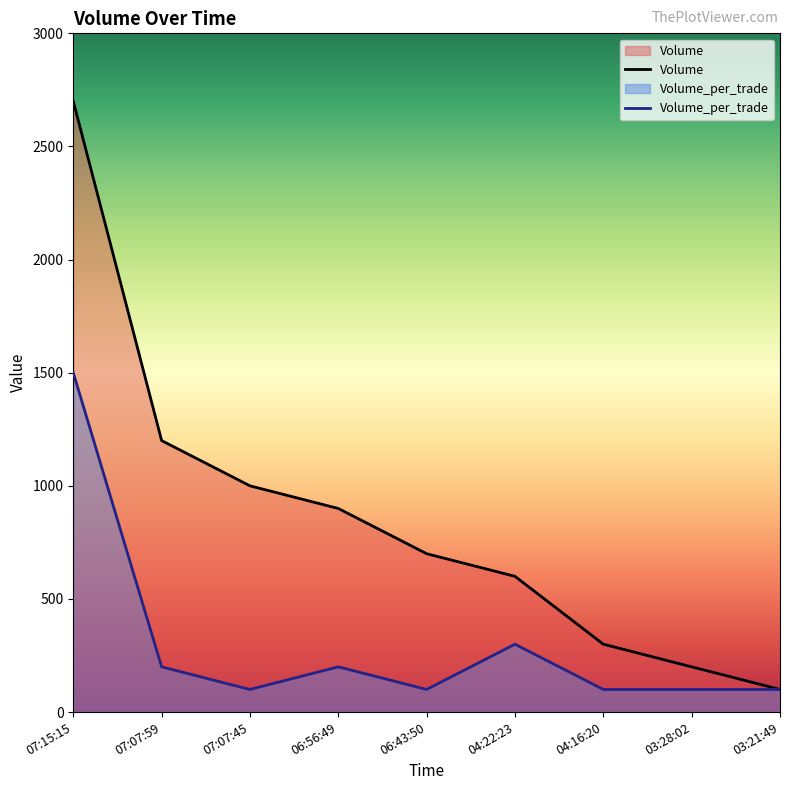

At which label is Volume closest to 1400?

07:07:59